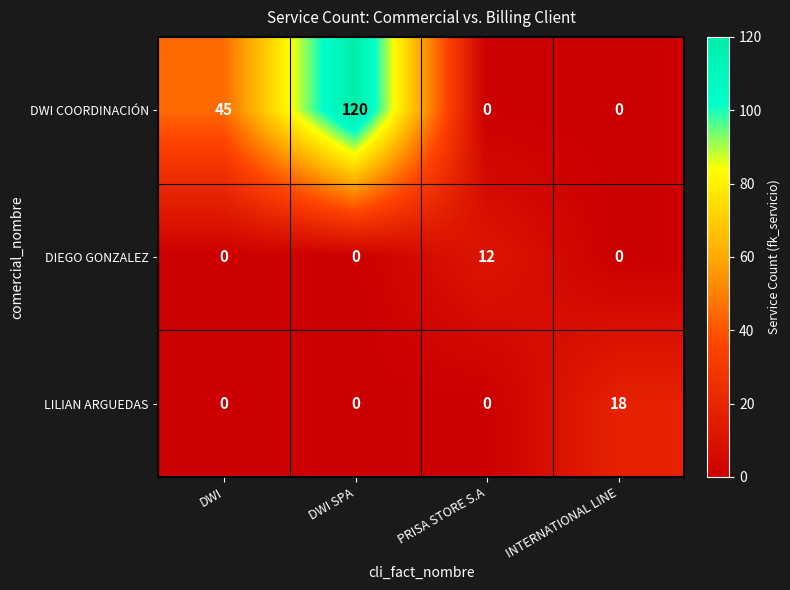

The value of LILIAN ARGUEDAS at DWI SPA is 0. True or false?

True